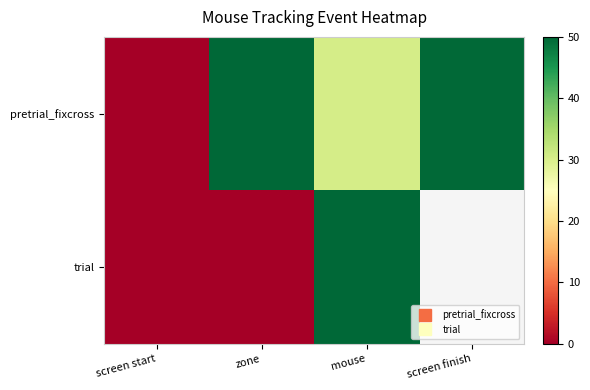

At which category does the chart reach its minimum across all series?

screen start